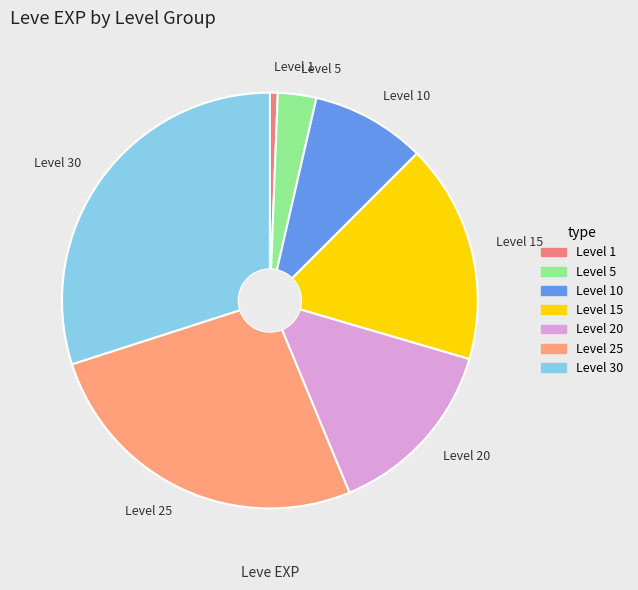

Which category has the smallest portion of the pie?

Level 1